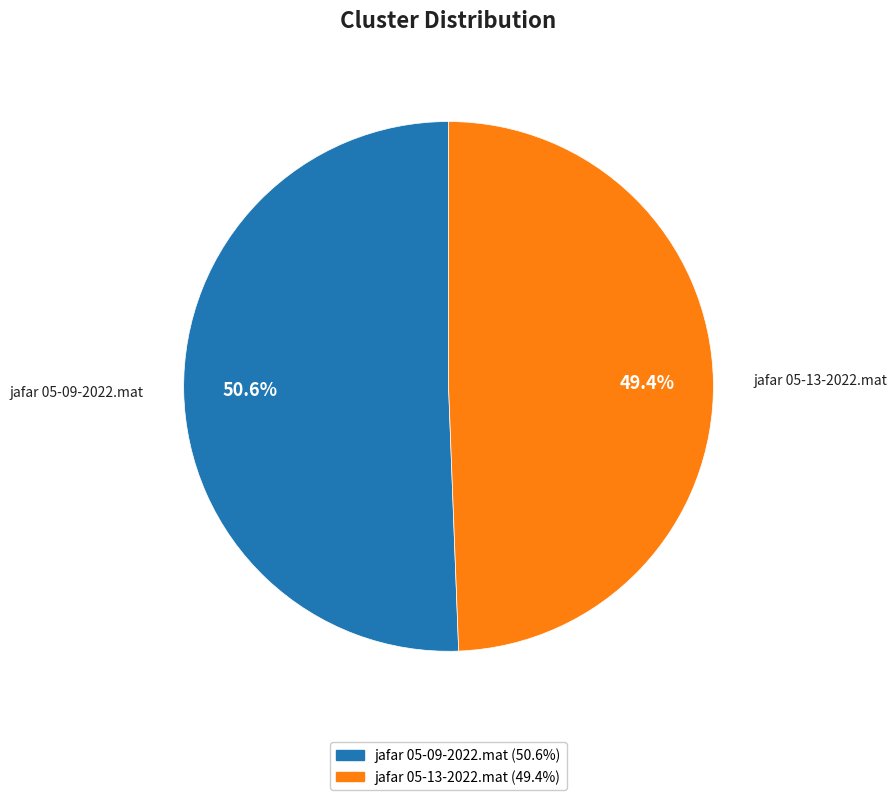

True or false: jafar 05-13-2022.mat accounts for 43% of the total.

False